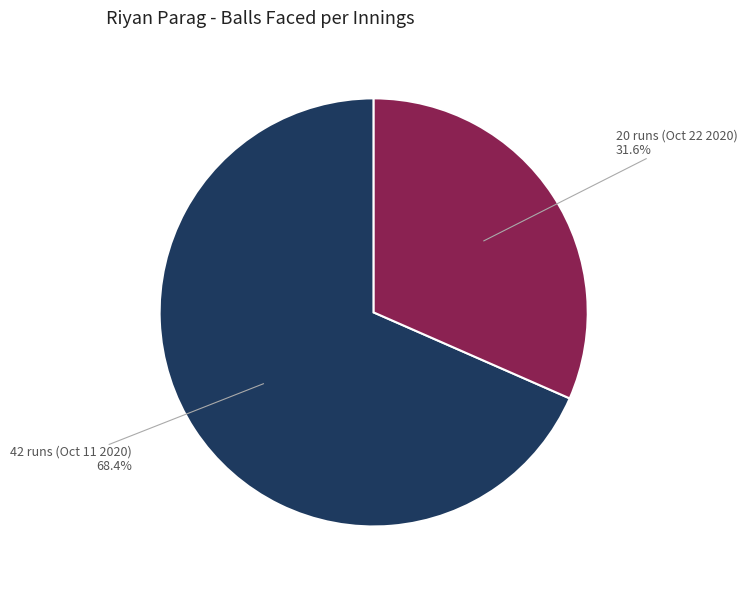

Is there any slice that represents more than half of the pie?

Yes